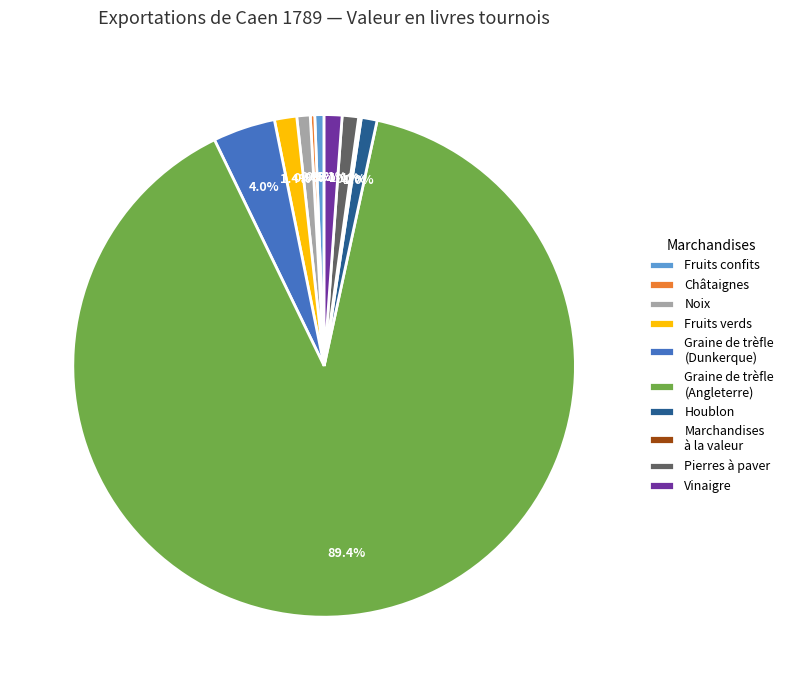

What percentage is NOT represented by Fruits verds?

98.6%